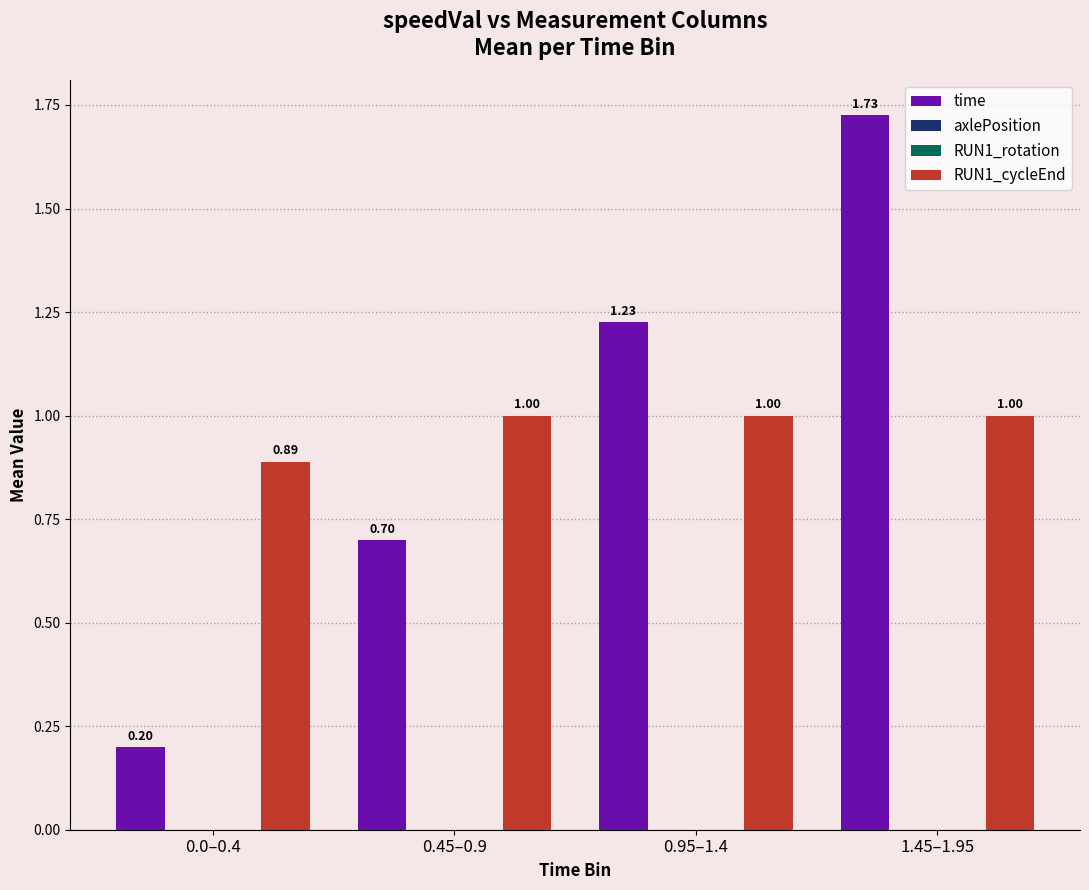

Does the chart contain any negative values?

No